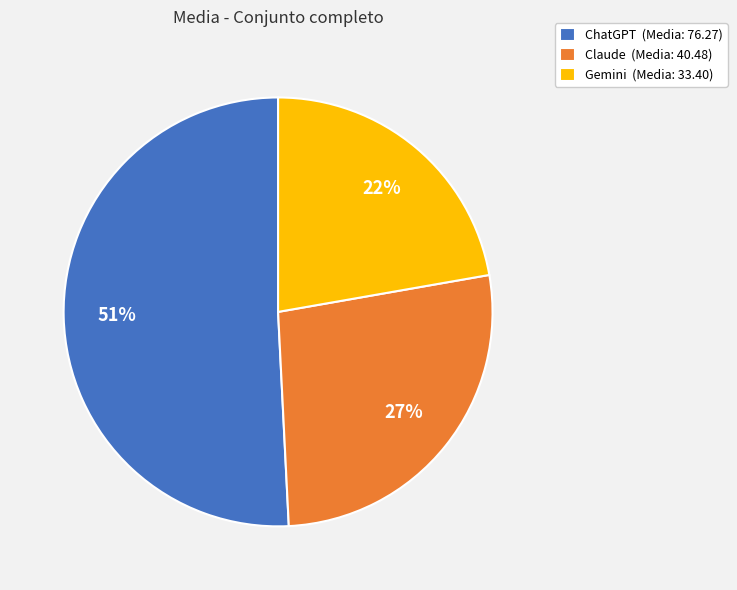

Is there any slice that represents more than half of the pie?

Yes